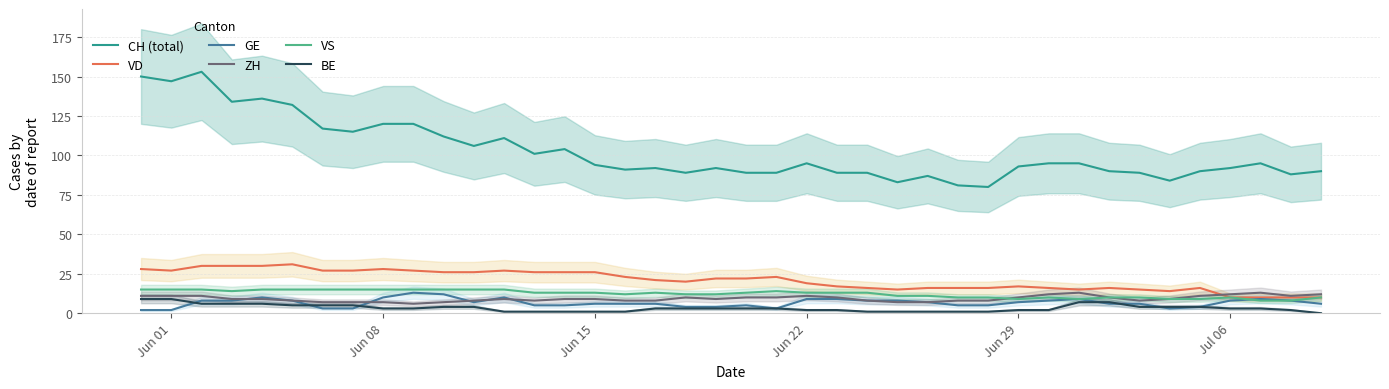

True or false: VD and BE cross at least once.

False